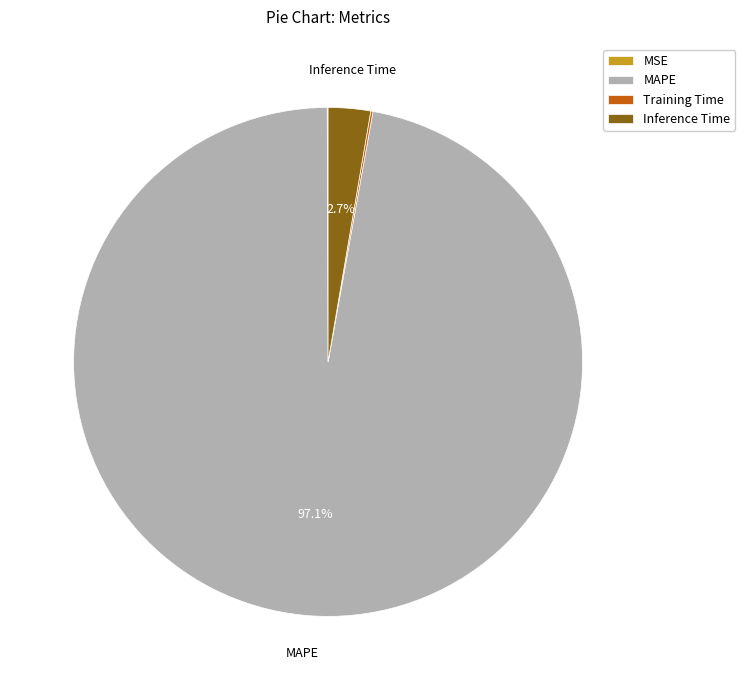

Does MAPE account for over 50% of the chart?

Yes